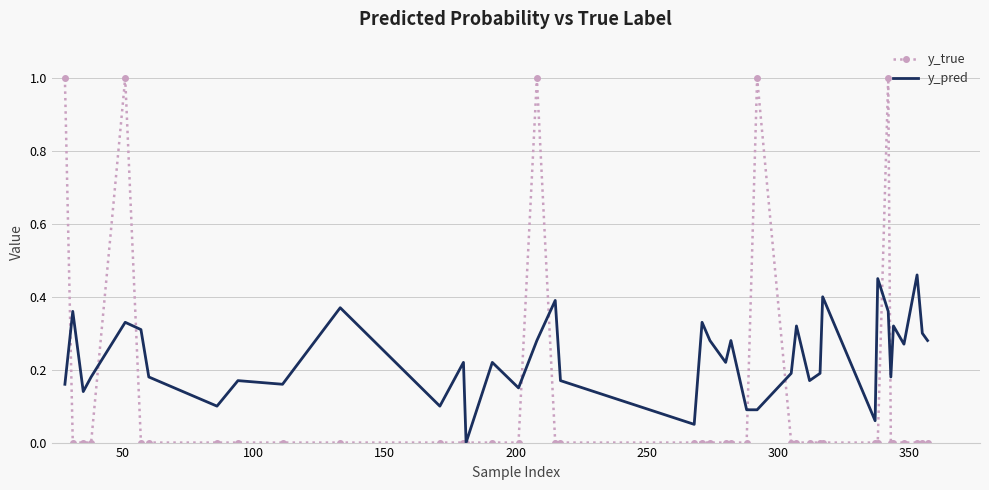

Rank the series by their average value, from lowest to highest.

y_true, y_pred